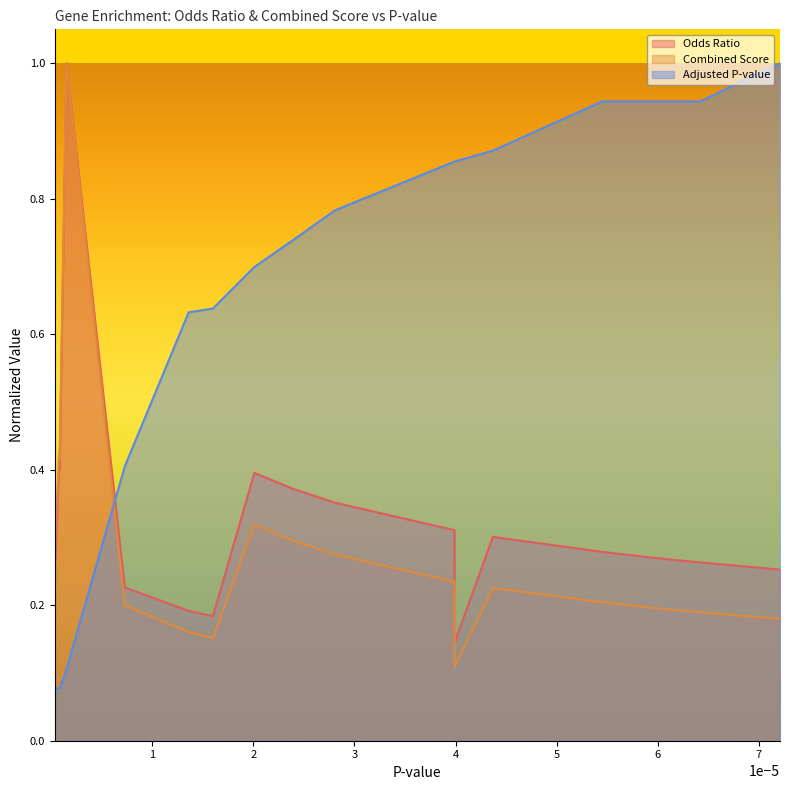

True or false: Adjusted P-value has more than 1 interior local peaks.

False